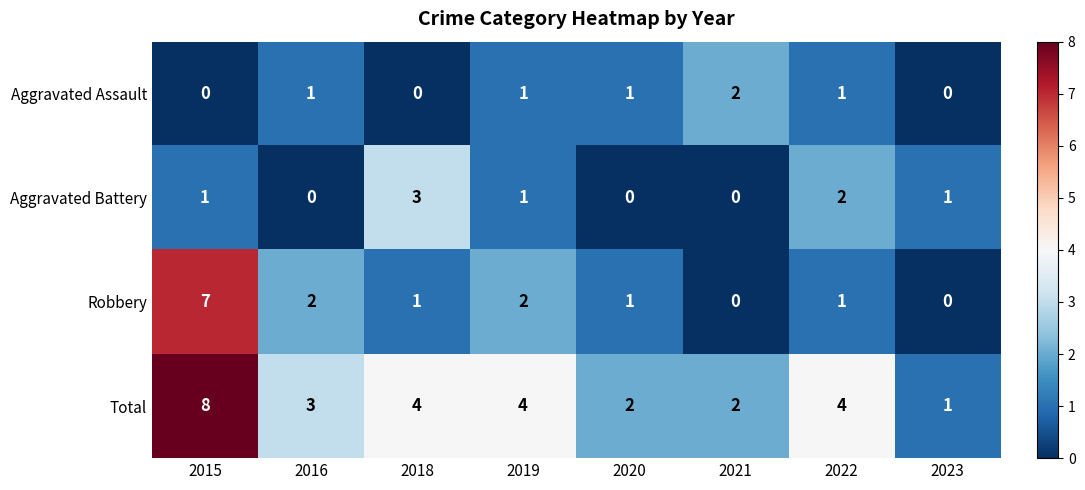

True or false: Total has a value of 2 at 2021.

True